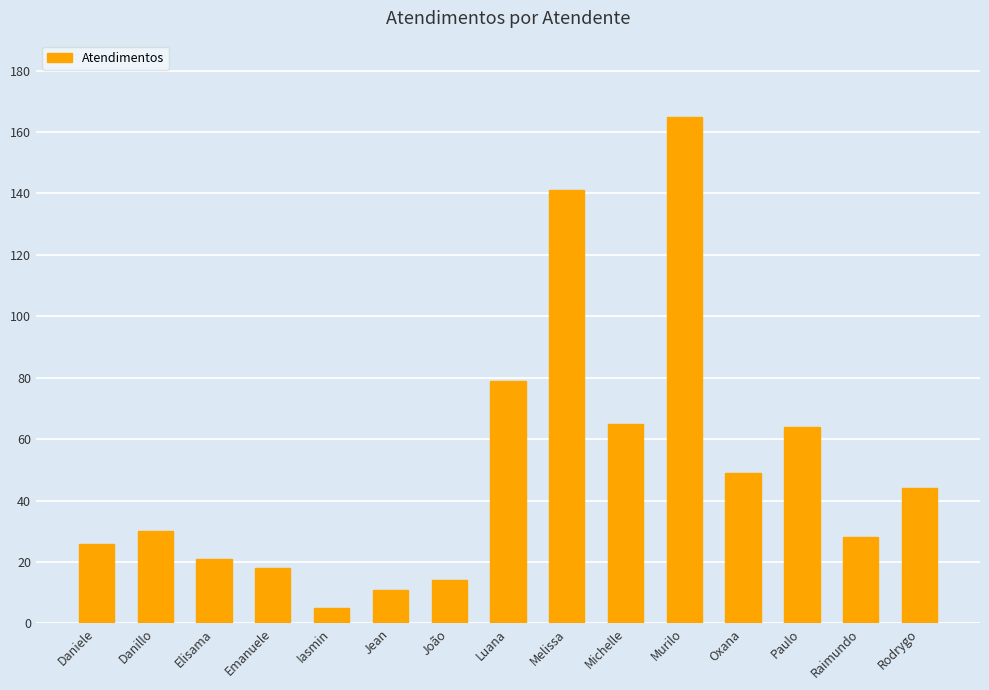

What is the label of the 11th bar from the left?

Murilo